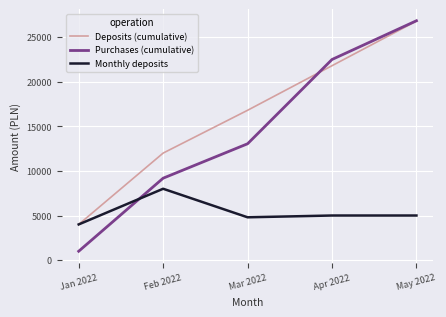

Is it true that Deposits (cumulative) equals 21938.8 at Mar 2022?

False